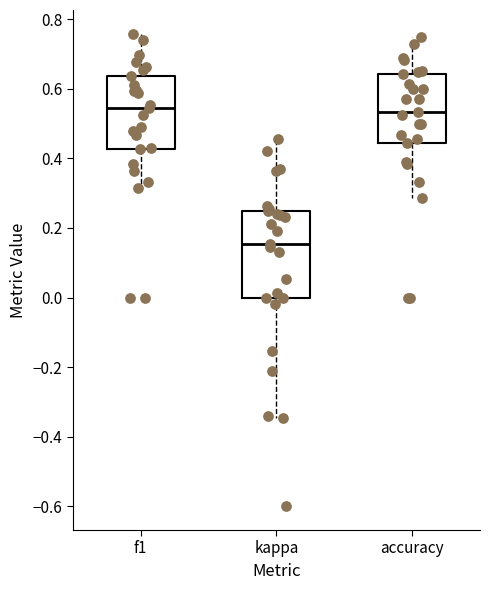

Which box is the tallest, from its lower edge to its upper edge?

kappa